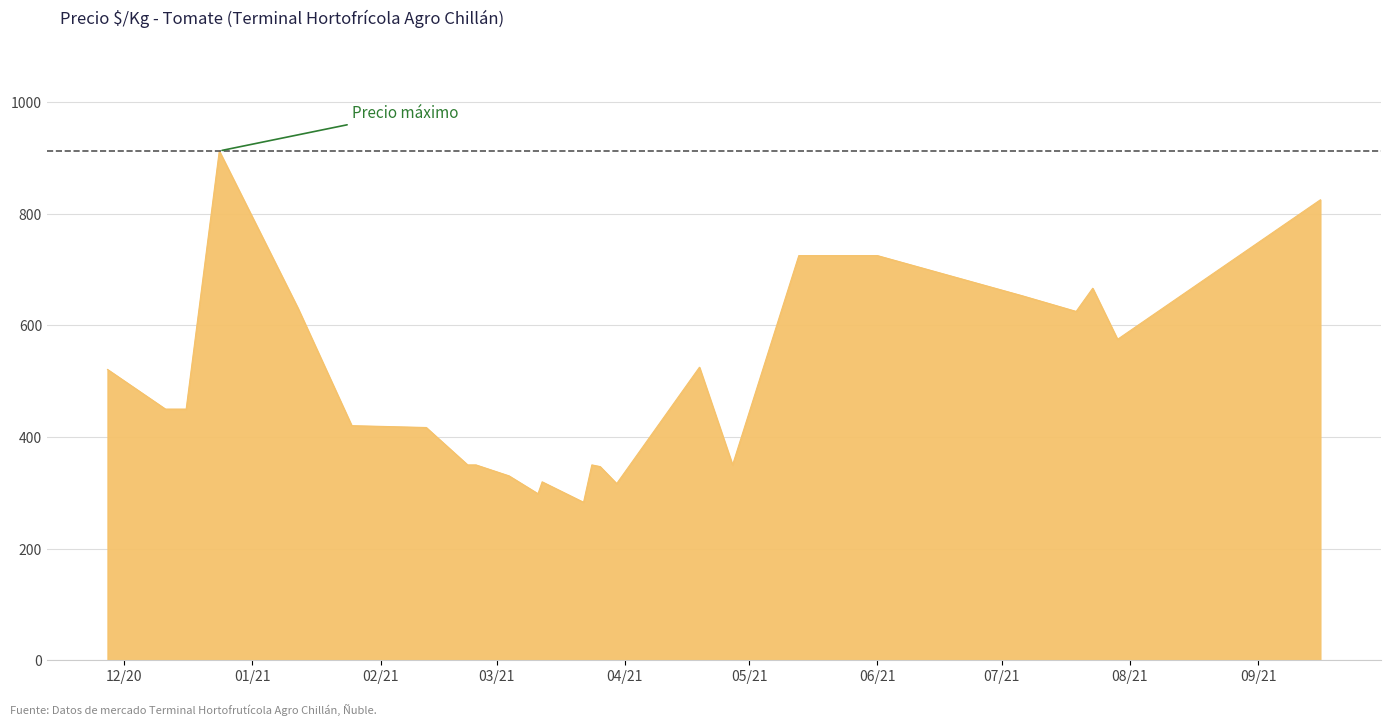

What is the smallest value displayed?

283.0